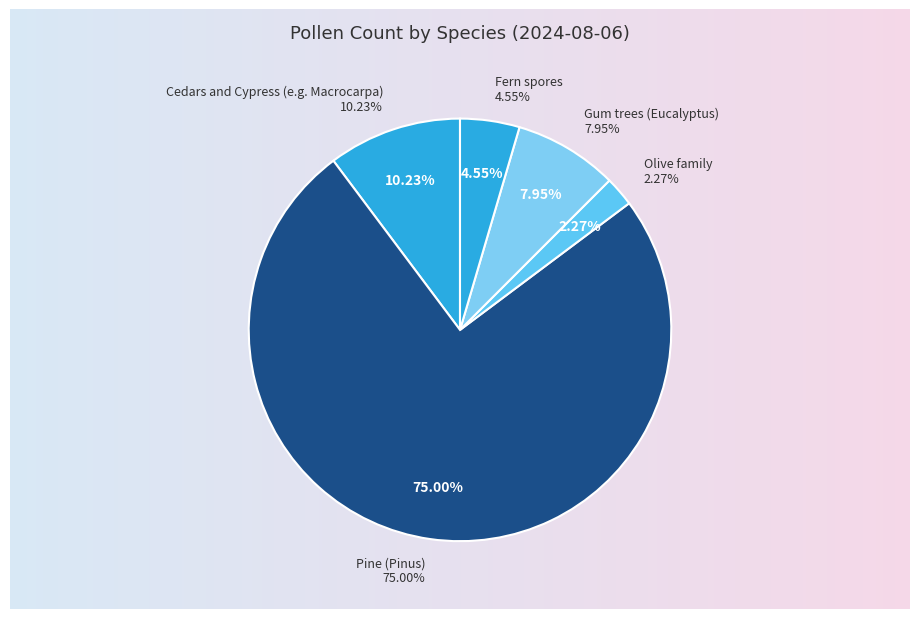

Which category accounts for the majority?

Pine (Pinus)